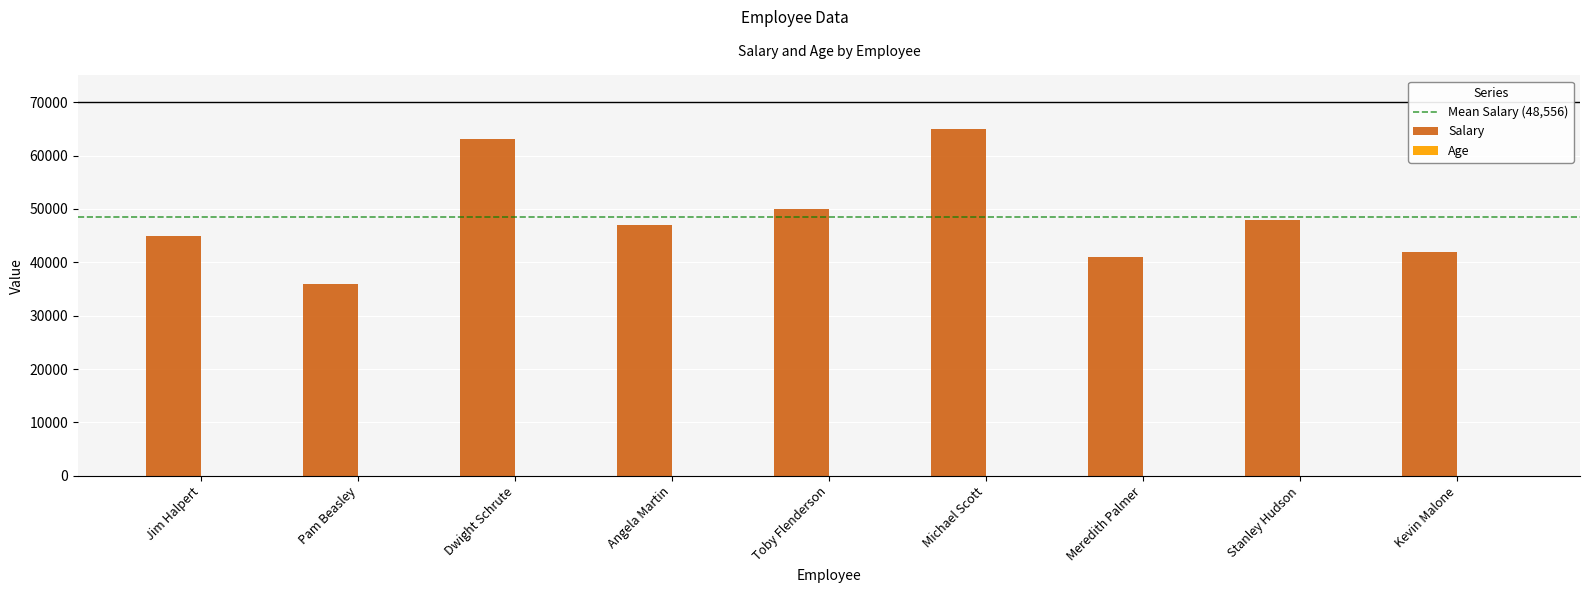

What is the average value of the Salary series?

48556